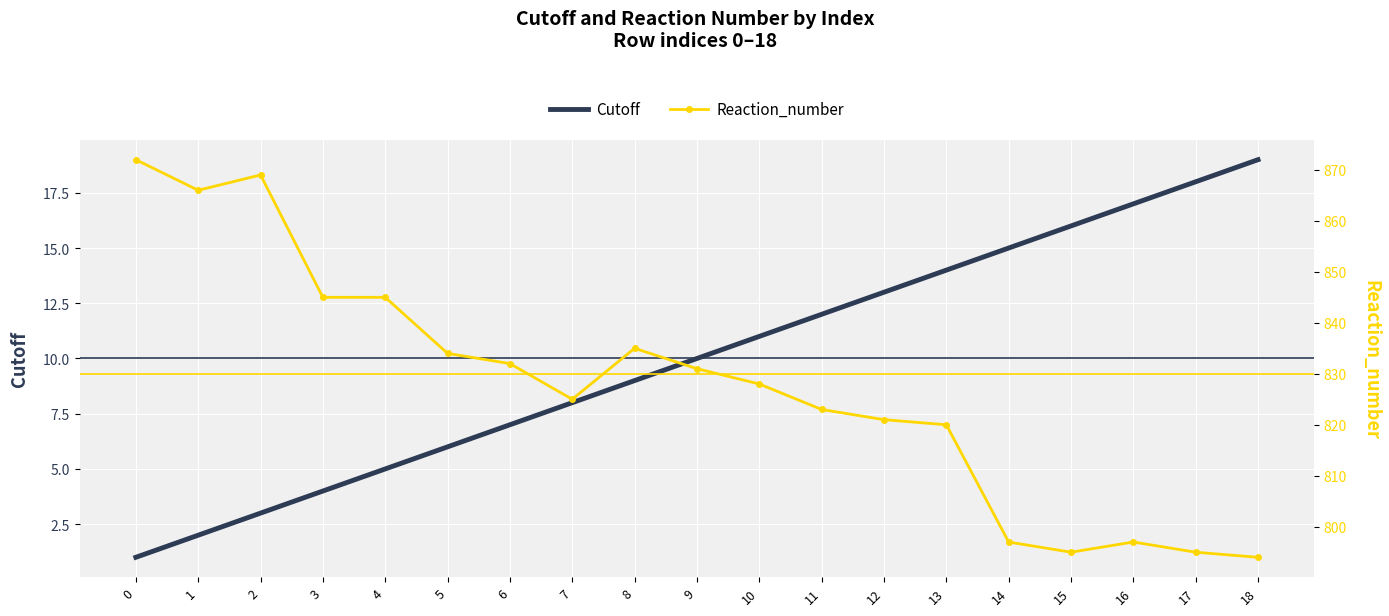

True or false: Reaction_number and Cutoff intersect in this chart.

False